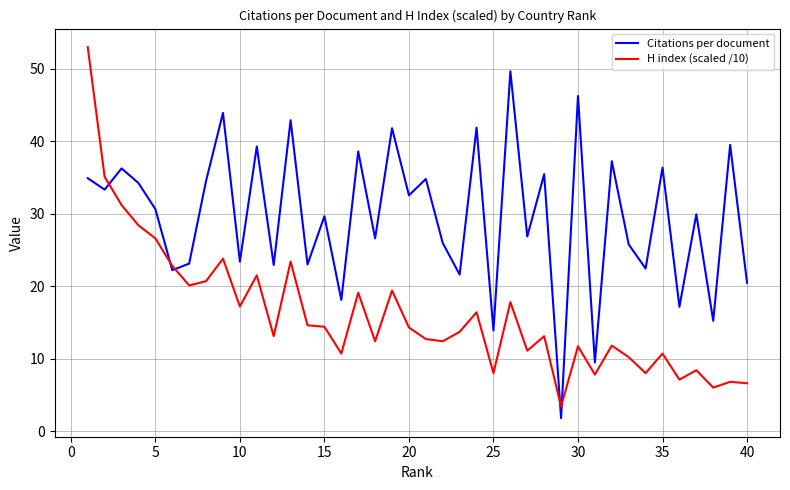

After their last crossing, which series has the higher values: Citations per document or H index (scaled /10)?

Citations per document